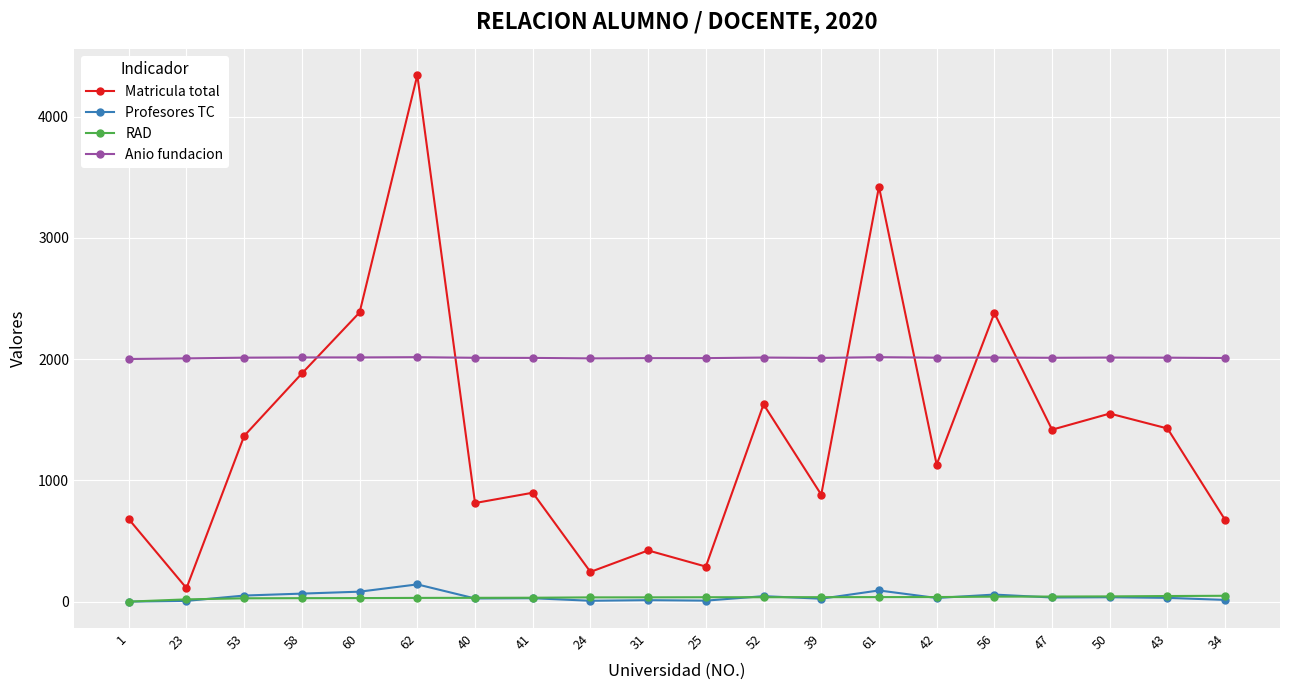

Is it true that Matricula total equals 251.2 at 40?

False